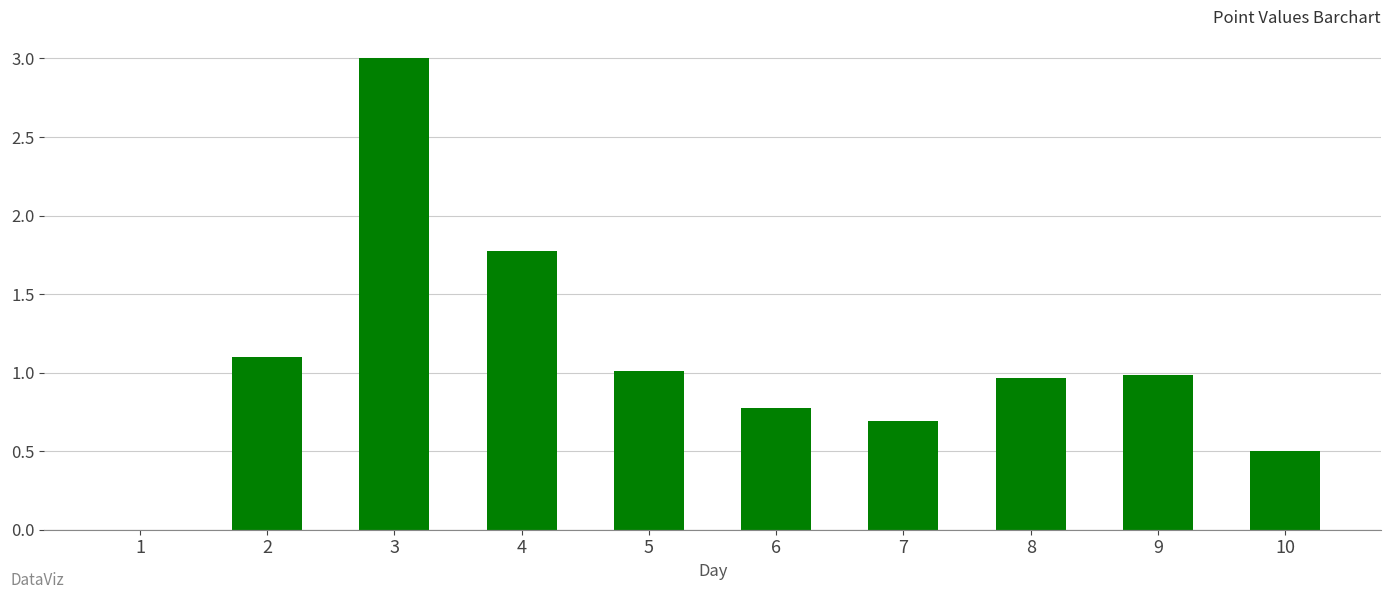

What value does the data have at 10?

0.5